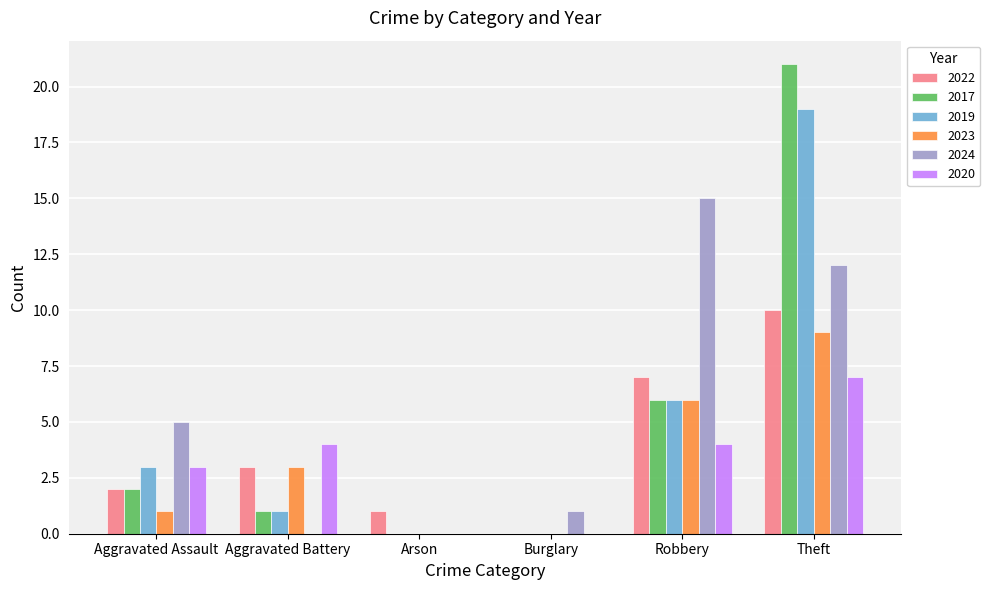

How many groups of bars are there?

6